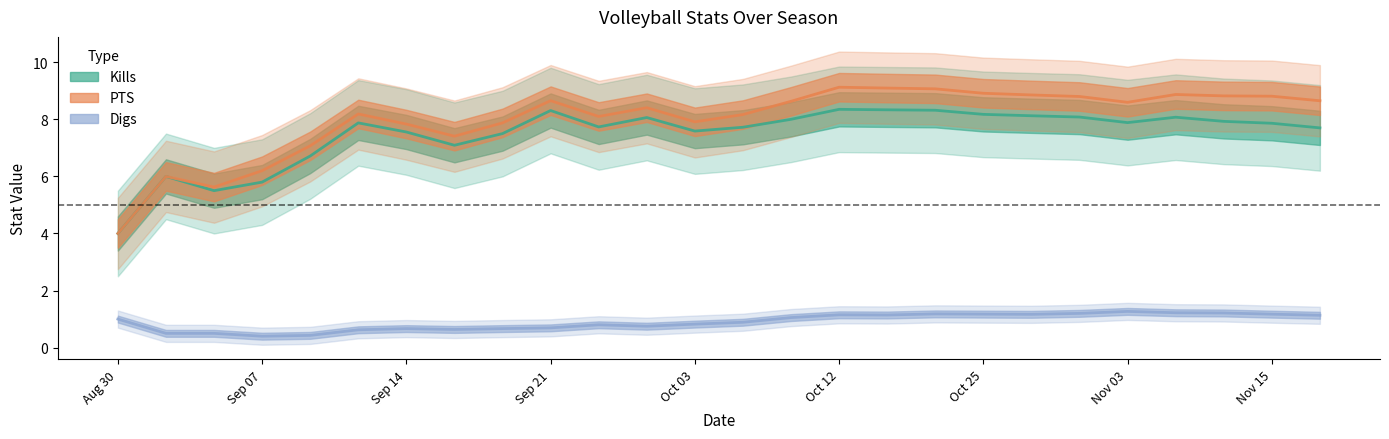

True or false: PTS and Digs cross at least once.

False